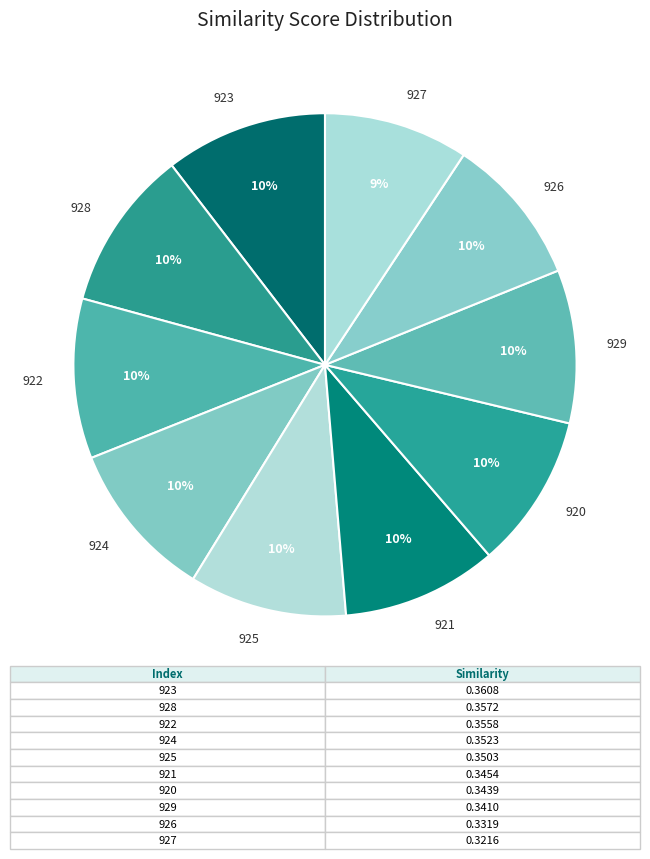

True or false: 923 accounts for 16% of the total.

False